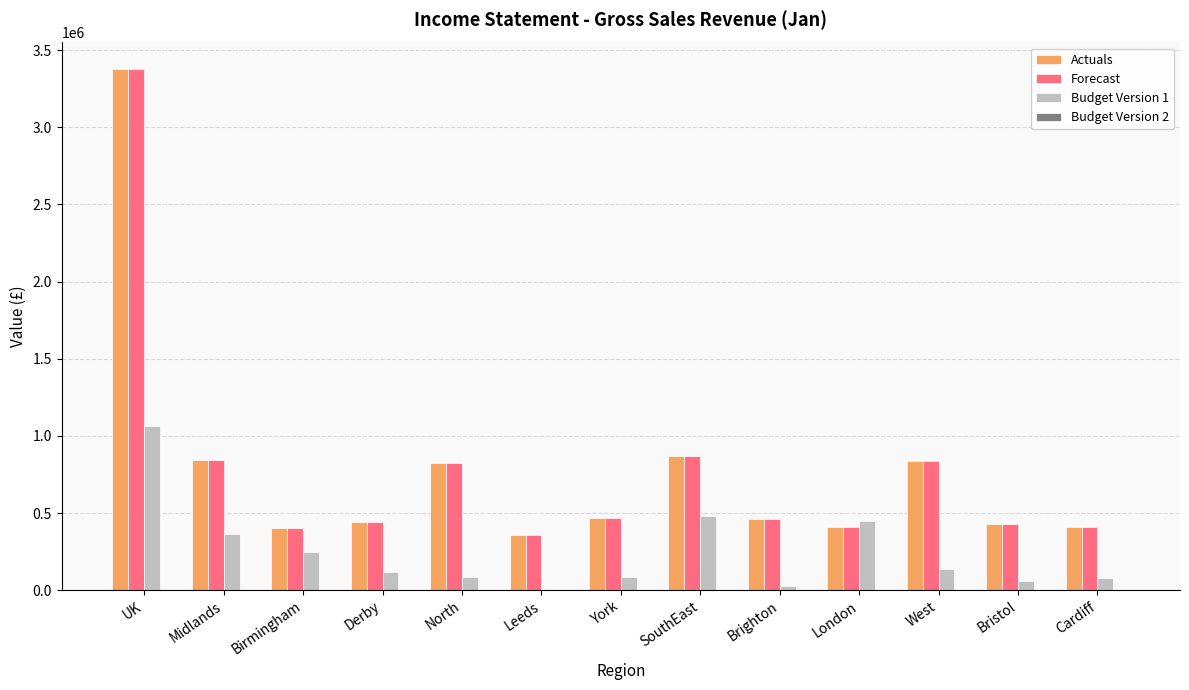

The Actuals series shows 844785.0 at Midlands. True or false?

True